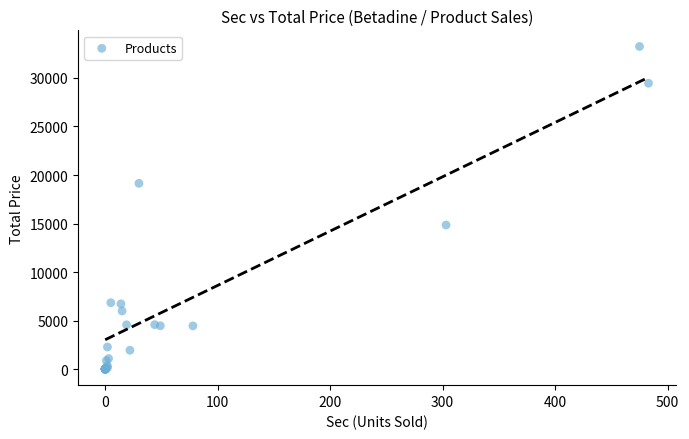

What Y value in the scatter plot is closest to 16625?

14847